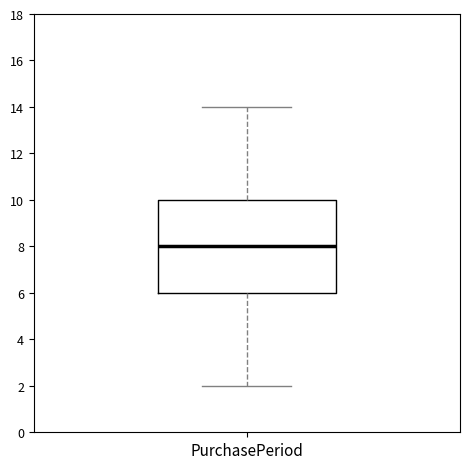

Where does the upper whisker of the box for PurchasePeriod end on the y-axis? The values are not printed on the chart, so give them approximately, as read against the axis.

14